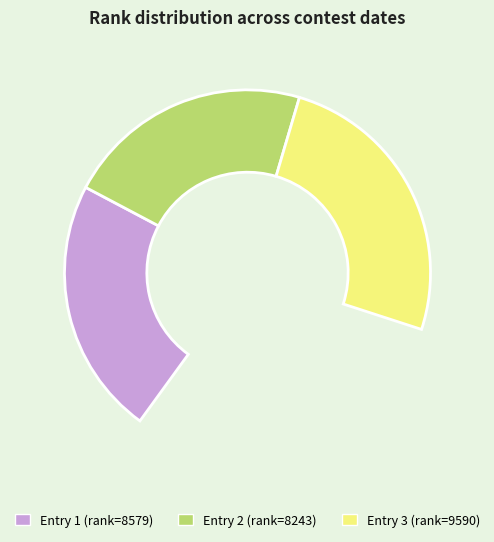

Count the number of slices in the pie.

4